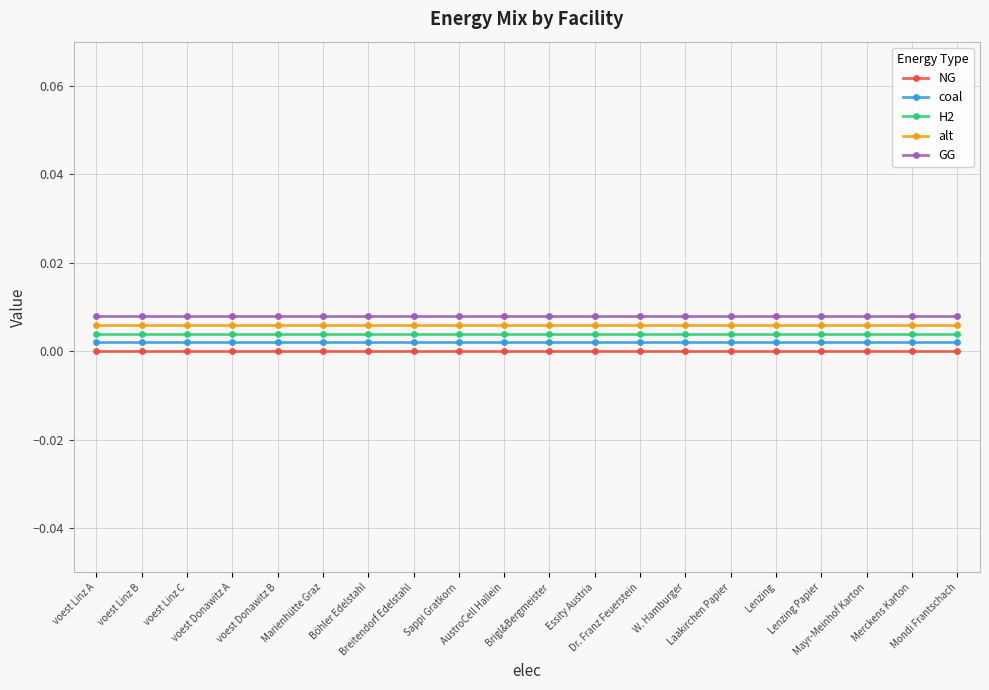

The value of NG at Mayr-Meinhof Karton is 0.0. True or false?

True